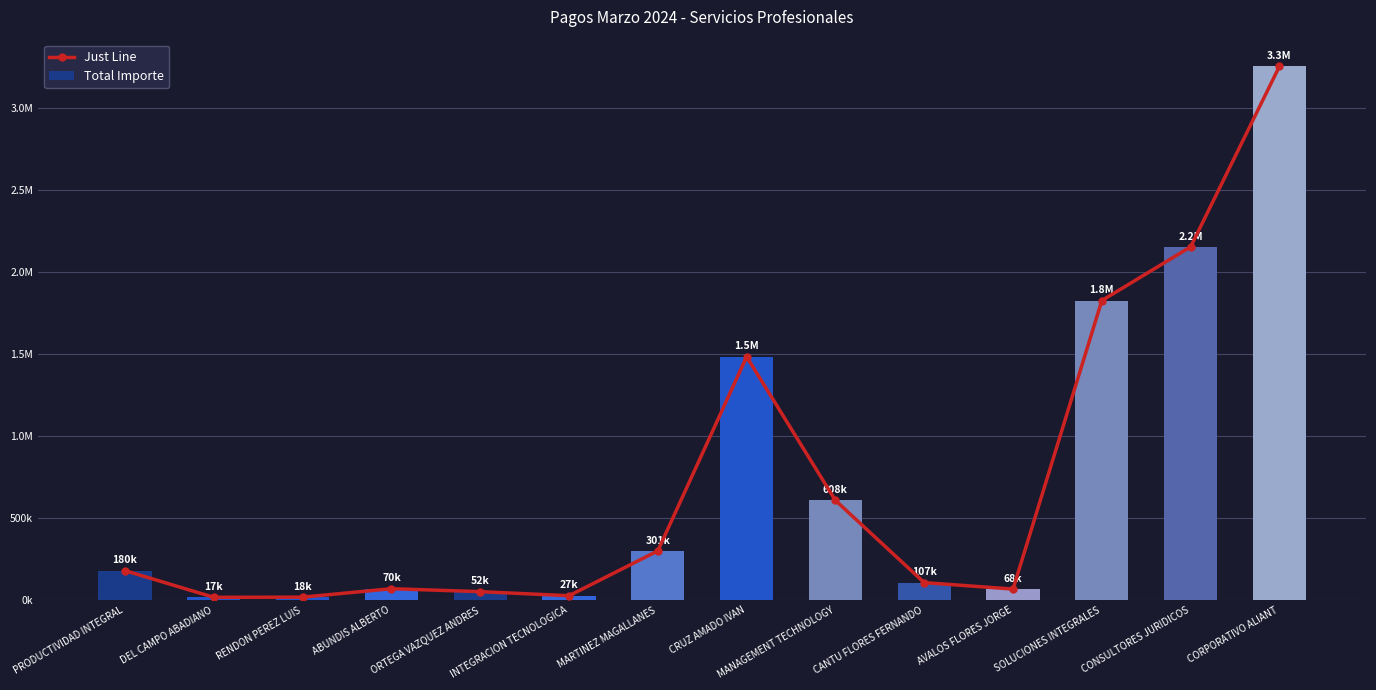

What is the maximum value for Total Importe?

3254036.9